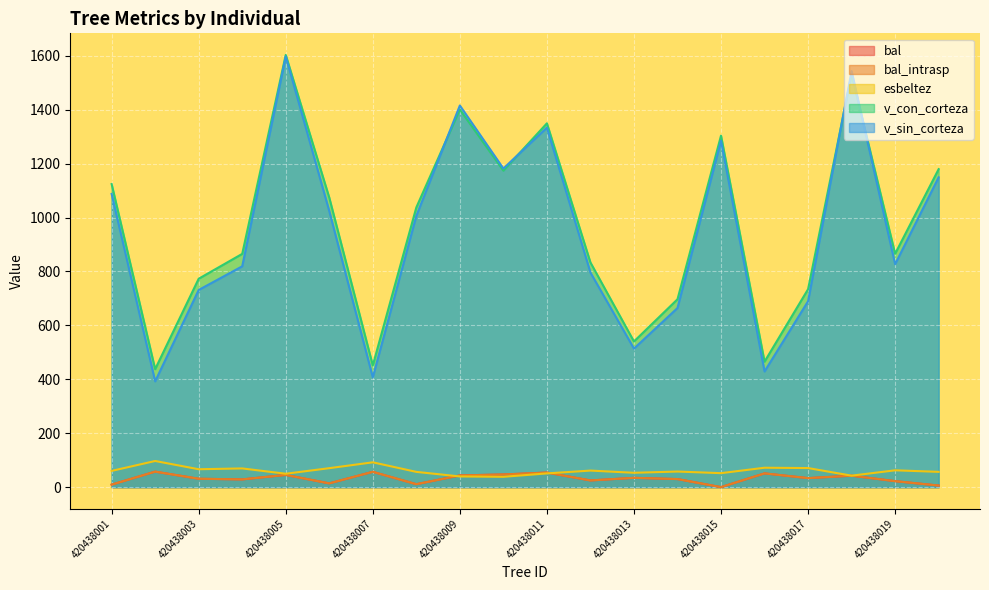

Reading left to right, what are all the values shown in this chart?

bal: 420438001=9.2	420438002=57.5	420438003=31.1	420438004=28.7	420438005=45.2	420438006=13.9	420438007=56.8	420438008=10.9	420438009=43.4	420438010=47.0	420438011=54.0	420438012=24.8	420438013=34.5	420438014=29.9	420438015=0.0	420438016=51.0	420438017=33.4	420438018=42.5	420438019=22.2	420438021=5.8
bal_intrasp: 420438001=9.2	420438002=57.5	420438003=31.1	420438004=28.7	420438005=45.2	420438006=13.9	420438007=56.8	420438008=10.9	420438009=43.4	420438010=47.0	420438011=54.0	420438012=24.8	420438013=34.5	420438014=29.9	420438015=0.0	420438016=51.0	420438017=33.4	420438018=42.5	420438019=22.2	420438021=5.8
esbeltez: 420438001=60.2	420438002=97.0	420438003=66.4	420438004=69.4	420438005=49.7	420438006=70.3	420438007=92.0	420438008=56.6	420438009=39.6	420438010=38.3	420438011=50.9	420438012=61.4	420438013=53.2	420438014=57.8	420438015=51.8	420438016=72.0	420438017=70.7	420438018=42.5	420438019=62.4	420438021=56.7
v_con_corteza: 420438001=1124.3	420438002=437.7	420438003=773.1	420438004=865.4	420438005=1603.4	420438006=1074.2	420438007=451.6	420438008=1037.7	420438009=1400.9	420438010=1174.0	420438011=1349.7	420438012=833.5	420438013=540.4	420438014=697.0	420438015=1304.0	420438016=465.6	420438017=734.3	420438018=1531.3	420438019=865.9	420438021=1179.7
v_sin_corteza: 420438001=1087.8	420438002=392.5	420438003=731.5	420438004=819.2	420438005=1598.1	420438006=1024.0	420438007=407.3	420438008=1006.3	420438009=1415.9	420438010=1182.0	420438011=1333.8	420438012=796.1	420438013=513.9	420438014=664.5	420438015=1284.9	420438016=429.2	420438017=689.7	420438018=1543.7	420438019=827.0	420438021=1149.4